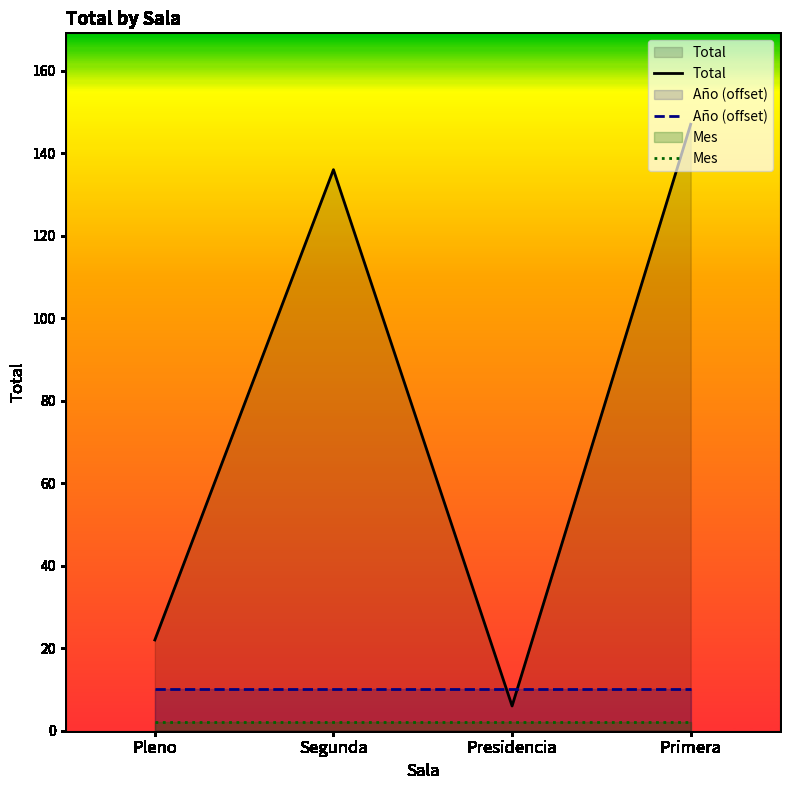

List the labels in order of Total value, largest first.

Primera, Segunda, Pleno, Presidencia